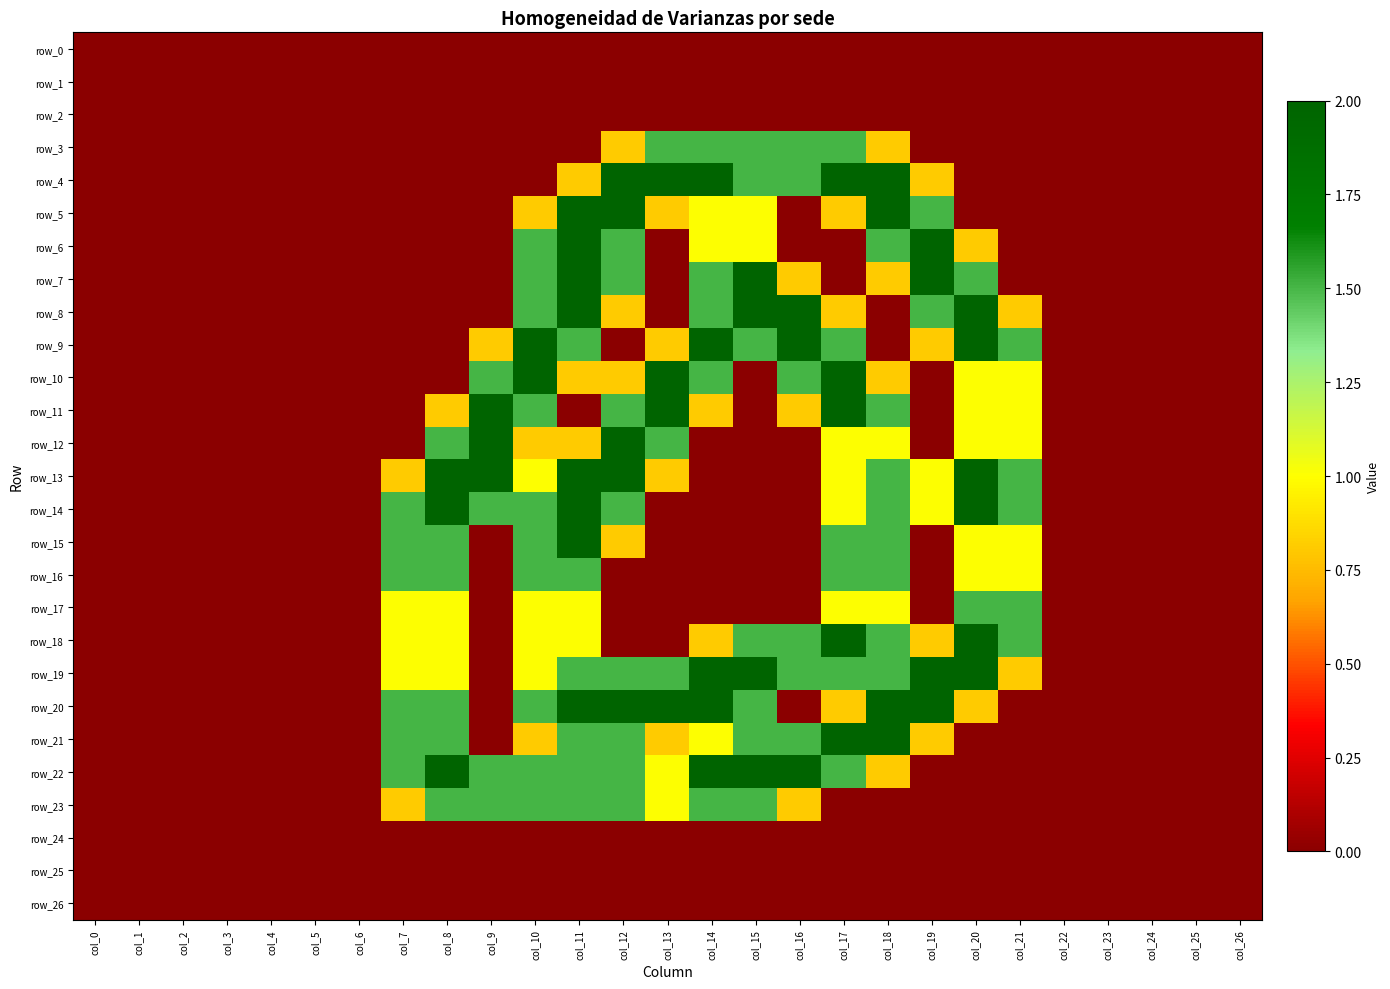

Reading left to right, extract all data points from this chart.

row_0: col_0=0.0	col_1=0.0	col_2=0.0	col_3=0.0	col_4=0.0	col_5=0.0	col_6=0.0	col_7=0.0	col_8=0.0	col_9=0.0	col_10=0.0	col_11=0.0	col_12=0.0	col_13=0.0	col_14=0.0	col_15=0.0	col_16=0.0	col_17=0.0	col_18=0.0	col_19=0.0	col_20=0.0	col_21=0.0	col_22=0.0	col_23=0.0	col_24=0.0	col_25=0.0	col_26=0.0
row_1: col_0=0.0	col_1=0.0	col_2=0.0	col_3=0.0	col_4=0.0	col_5=0.0	col_6=0.0	col_7=0.0	col_8=0.0	col_9=0.0	col_10=0.0	col_11=0.0	col_12=0.0	col_13=0.0	col_14=0.0	col_15=0.0	col_16=0.0	col_17=0.0	col_18=0.0	col_19=0.0	col_20=0.0	col_21=0.0	col_22=0.0	col_23=0.0	col_24=0.0	col_25=0.0	col_26=0.0
row_2: col_0=0.0	col_1=0.0	col_2=0.0	col_3=0.0	col_4=0.0	col_5=0.0	col_6=0.0	col_7=0.0	col_8=0.0	col_9=0.0	col_10=0.0	col_11=0.0	col_12=0.0	col_13=0.0	col_14=0.0	col_15=0.0	col_16=0.0	col_17=0.0	col_18=0.0	col_19=0.0	col_20=0.0	col_21=0.0	col_22=0.0	col_23=0.0	col_24=0.0	col_25=0.0	col_26=0.0
row_3: col_0=0.0	col_1=0.0	col_2=0.0	col_3=0.0	col_4=0.0	col_5=0.0	col_6=0.0	col_7=0.0	col_8=0.0	col_9=0.0	col_10=0.0	col_11=0.0	col_12=0.8	col_13=1.5	col_14=1.5	col_15=1.5	col_16=1.5	col_17=1.5	col_18=0.8	col_19=0.0	col_20=0.0	col_21=0.0	col_22=0.0	col_23=0.0	col_24=0.0	col_25=0.0	col_26=0.0
row_4: col_0=0.0	col_1=0.0	col_2=0.0	col_3=0.0	col_4=0.0	col_5=0.0	col_6=0.0	col_7=0.0	col_8=0.0	col_9=0.0	col_10=0.0	col_11=0.8	col_12=2.0	col_13=2.0	col_14=2.0	col_15=1.5	col_16=1.5	col_17=2.0	col_18=2.0	col_19=0.8	col_20=0.0	col_21=0.0	col_22=0.0	col_23=0.0	col_24=0.0	col_25=0.0	col_26=0.0
row_5: col_0=0.0	col_1=0.0	col_2=0.0	col_3=0.0	col_4=0.0	col_5=0.0	col_6=0.0	col_7=0.0	col_8=0.0	col_9=0.0	col_10=0.8	col_11=2.0	col_12=2.0	col_13=0.8	col_14=1.0	col_15=1.0	col_16=0.0	col_17=0.8	col_18=2.0	col_19=1.5	col_20=0.0	col_21=0.0	col_22=0.0	col_23=0.0	col_24=0.0	col_25=0.0	col_26=0.0
row_6: col_0=0.0	col_1=0.0	col_2=0.0	col_3=0.0	col_4=0.0	col_5=0.0	col_6=0.0	col_7=0.0	col_8=0.0	col_9=0.0	col_10=1.5	col_11=2.0	col_12=1.5	col_13=0.0	col_14=1.0	col_15=1.0	col_16=0.0	col_17=0.0	col_18=1.5	col_19=2.0	col_20=0.8	col_21=0.0	col_22=0.0	col_23=0.0	col_24=0.0	col_25=0.0	col_26=0.0
row_7: col_0=0.0	col_1=0.0	col_2=0.0	col_3=0.0	col_4=0.0	col_5=0.0	col_6=0.0	col_7=0.0	col_8=0.0	col_9=0.0	col_10=1.5	col_11=2.0	col_12=1.5	col_13=0.0	col_14=1.5	col_15=2.0	col_16=0.8	col_17=0.0	col_18=0.8	col_19=2.0	col_20=1.5	col_21=0.0	col_22=0.0	col_23=0.0	col_24=0.0	col_25=0.0	col_26=0.0
row_8: col_0=0.0	col_1=0.0	col_2=0.0	col_3=0.0	col_4=0.0	col_5=0.0	col_6=0.0	col_7=0.0	col_8=0.0	col_9=0.0	col_10=1.5	col_11=2.0	col_12=0.8	col_13=0.0	col_14=1.5	col_15=2.0	col_16=2.0	col_17=0.8	col_18=0.0	col_19=1.5	col_20=2.0	col_21=0.8	col_22=0.0	col_23=0.0	col_24=0.0	col_25=0.0	col_26=0.0
row_9: col_0=0.0	col_1=0.0	col_2=0.0	col_3=0.0	col_4=0.0	col_5=0.0	col_6=0.0	col_7=0.0	col_8=0.0	col_9=0.8	col_10=2.0	col_11=1.5	col_12=0.0	col_13=0.8	col_14=2.0	col_15=1.5	col_16=2.0	col_17=1.5	col_18=0.0	col_19=0.8	col_20=2.0	col_21=1.5	col_22=0.0	col_23=0.0	col_24=0.0	col_25=0.0	col_26=0.0
row_10: col_0=0.0	col_1=0.0	col_2=0.0	col_3=0.0	col_4=0.0	col_5=0.0	col_6=0.0	col_7=0.0	col_8=0.0	col_9=1.5	col_10=2.0	col_11=0.8	col_12=0.8	col_13=2.0	col_14=1.5	col_15=0.0	col_16=1.5	col_17=2.0	col_18=0.8	col_19=0.0	col_20=1.0	col_21=1.0	col_22=0.0	col_23=0.0	col_24=0.0	col_25=0.0	col_26=0.0
row_11: col_0=0.0	col_1=0.0	col_2=0.0	col_3=0.0	col_4=0.0	col_5=0.0	col_6=0.0	col_7=0.0	col_8=0.8	col_9=2.0	col_10=1.5	col_11=0.0	col_12=1.5	col_13=2.0	col_14=0.8	col_15=0.0	col_16=0.8	col_17=2.0	col_18=1.5	col_19=0.0	col_20=1.0	col_21=1.0	col_22=0.0	col_23=0.0	col_24=0.0	col_25=0.0	col_26=0.0
row_12: col_0=0.0	col_1=0.0	col_2=0.0	col_3=0.0	col_4=0.0	col_5=0.0	col_6=0.0	col_7=0.0	col_8=1.5	col_9=2.0	col_10=0.8	col_11=0.8	col_12=2.0	col_13=1.5	col_14=0.0	col_15=0.0	col_16=0.0	col_17=1.0	col_18=1.0	col_19=0.0	col_20=1.0	col_21=1.0	col_22=0.0	col_23=0.0	col_24=0.0	col_25=0.0	col_26=0.0
row_13: col_0=0.0	col_1=0.0	col_2=0.0	col_3=0.0	col_4=0.0	col_5=0.0	col_6=0.0	col_7=0.8	col_8=2.0	col_9=2.0	col_10=1.0	col_11=2.0	col_12=2.0	col_13=0.8	col_14=0.0	col_15=0.0	col_16=0.0	col_17=1.0	col_18=1.5	col_19=1.0	col_20=2.0	col_21=1.5	col_22=0.0	col_23=0.0	col_24=0.0	col_25=0.0	col_26=0.0
row_14: col_0=0.0	col_1=0.0	col_2=0.0	col_3=0.0	col_4=0.0	col_5=0.0	col_6=0.0	col_7=1.5	col_8=2.0	col_9=1.5	col_10=1.5	col_11=2.0	col_12=1.5	col_13=0.0	col_14=0.0	col_15=0.0	col_16=0.0	col_17=1.0	col_18=1.5	col_19=1.0	col_20=2.0	col_21=1.5	col_22=0.0	col_23=0.0	col_24=0.0	col_25=0.0	col_26=0.0
row_15: col_0=0.0	col_1=0.0	col_2=0.0	col_3=0.0	col_4=0.0	col_5=0.0	col_6=0.0	col_7=1.5	col_8=1.5	col_9=0.0	col_10=1.5	col_11=2.0	col_12=0.8	col_13=0.0	col_14=0.0	col_15=0.0	col_16=0.0	col_17=1.5	col_18=1.5	col_19=0.0	col_20=1.0	col_21=1.0	col_22=0.0	col_23=0.0	col_24=0.0	col_25=0.0	col_26=0.0
row_16: col_0=0.0	col_1=0.0	col_2=0.0	col_3=0.0	col_4=0.0	col_5=0.0	col_6=0.0	col_7=1.5	col_8=1.5	col_9=0.0	col_10=1.5	col_11=1.5	col_12=0.0	col_13=0.0	col_14=0.0	col_15=0.0	col_16=0.0	col_17=1.5	col_18=1.5	col_19=0.0	col_20=1.0	col_21=1.0	col_22=0.0	col_23=0.0	col_24=0.0	col_25=0.0	col_26=0.0
row_17: col_0=0.0	col_1=0.0	col_2=0.0	col_3=0.0	col_4=0.0	col_5=0.0	col_6=0.0	col_7=1.0	col_8=1.0	col_9=0.0	col_10=1.0	col_11=1.0	col_12=0.0	col_13=0.0	col_14=0.0	col_15=0.0	col_16=0.0	col_17=1.0	col_18=1.0	col_19=0.0	col_20=1.5	col_21=1.5	col_22=0.0	col_23=0.0	col_24=0.0	col_25=0.0	col_26=0.0
row_18: col_0=0.0	col_1=0.0	col_2=0.0	col_3=0.0	col_4=0.0	col_5=0.0	col_6=0.0	col_7=1.0	col_8=1.0	col_9=0.0	col_10=1.0	col_11=1.0	col_12=0.0	col_13=0.0	col_14=0.8	col_15=1.5	col_16=1.5	col_17=2.0	col_18=1.5	col_19=0.8	col_20=2.0	col_21=1.5	col_22=0.0	col_23=0.0	col_24=0.0	col_25=0.0	col_26=0.0
row_19: col_0=0.0	col_1=0.0	col_2=0.0	col_3=0.0	col_4=0.0	col_5=0.0	col_6=0.0	col_7=1.0	col_8=1.0	col_9=0.0	col_10=1.0	col_11=1.5	col_12=1.5	col_13=1.5	col_14=2.0	col_15=2.0	col_16=1.5	col_17=1.5	col_18=1.5	col_19=2.0	col_20=2.0	col_21=0.8	col_22=0.0	col_23=0.0	col_24=0.0	col_25=0.0	col_26=0.0
row_20: col_0=0.0	col_1=0.0	col_2=0.0	col_3=0.0	col_4=0.0	col_5=0.0	col_6=0.0	col_7=1.5	col_8=1.5	col_9=0.0	col_10=1.5	col_11=2.0	col_12=2.0	col_13=2.0	col_14=2.0	col_15=1.5	col_16=0.0	col_17=0.8	col_18=2.0	col_19=2.0	col_20=0.8	col_21=0.0	col_22=0.0	col_23=0.0	col_24=0.0	col_25=0.0	col_26=0.0
row_21: col_0=0.0	col_1=0.0	col_2=0.0	col_3=0.0	col_4=0.0	col_5=0.0	col_6=0.0	col_7=1.5	col_8=1.5	col_9=0.0	col_10=0.8	col_11=1.5	col_12=1.5	col_13=0.8	col_14=1.0	col_15=1.5	col_16=1.5	col_17=2.0	col_18=2.0	col_19=0.8	col_20=0.0	col_21=0.0	col_22=0.0	col_23=0.0	col_24=0.0	col_25=0.0	col_26=0.0
row_22: col_0=0.0	col_1=0.0	col_2=0.0	col_3=0.0	col_4=0.0	col_5=0.0	col_6=0.0	col_7=1.5	col_8=2.0	col_9=1.5	col_10=1.5	col_11=1.5	col_12=1.5	col_13=1.0	col_14=2.0	col_15=2.0	col_16=2.0	col_17=1.5	col_18=0.8	col_19=0.0	col_20=0.0	col_21=0.0	col_22=0.0	col_23=0.0	col_24=0.0	col_25=0.0	col_26=0.0
row_23: col_0=0.0	col_1=0.0	col_2=0.0	col_3=0.0	col_4=0.0	col_5=0.0	col_6=0.0	col_7=0.8	col_8=1.5	col_9=1.5	col_10=1.5	col_11=1.5	col_12=1.5	col_13=1.0	col_14=1.5	col_15=1.5	col_16=0.8	col_17=0.0	col_18=0.0	col_19=0.0	col_20=0.0	col_21=0.0	col_22=0.0	col_23=0.0	col_24=0.0	col_25=0.0	col_26=0.0
row_24: col_0=0.0	col_1=0.0	col_2=0.0	col_3=0.0	col_4=0.0	col_5=0.0	col_6=0.0	col_7=0.0	col_8=0.0	col_9=0.0	col_10=0.0	col_11=0.0	col_12=0.0	col_13=0.0	col_14=0.0	col_15=0.0	col_16=0.0	col_17=0.0	col_18=0.0	col_19=0.0	col_20=0.0	col_21=0.0	col_22=0.0	col_23=0.0	col_24=0.0	col_25=0.0	col_26=0.0
row_25: col_0=0.0	col_1=0.0	col_2=0.0	col_3=0.0	col_4=0.0	col_5=0.0	col_6=0.0	col_7=0.0	col_8=0.0	col_9=0.0	col_10=0.0	col_11=0.0	col_12=0.0	col_13=0.0	col_14=0.0	col_15=0.0	col_16=0.0	col_17=0.0	col_18=0.0	col_19=0.0	col_20=0.0	col_21=0.0	col_22=0.0	col_23=0.0	col_24=0.0	col_25=0.0	col_26=0.0
row_26: col_0=0.0	col_1=0.0	col_2=0.0	col_3=0.0	col_4=0.0	col_5=0.0	col_6=0.0	col_7=0.0	col_8=0.0	col_9=0.0	col_10=0.0	col_11=0.0	col_12=0.0	col_13=0.0	col_14=0.0	col_15=0.0	col_16=0.0	col_17=0.0	col_18=0.0	col_19=0.0	col_20=0.0	col_21=0.0	col_22=0.0	col_23=0.0	col_24=0.0	col_25=0.0	col_26=0.0